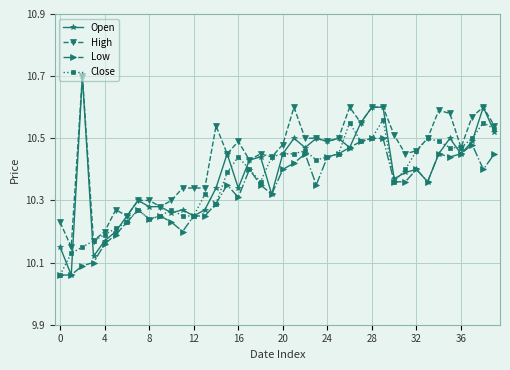

What is the greatest value displayed?

10.7